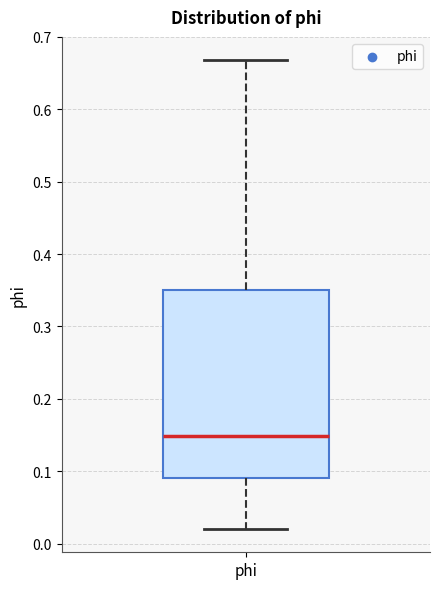

Transcribe this box plot: give where the median line is, the range the box spans, and where the two whiskers end, as read against the y-axis. The values are not printed on the chart, so give them approximately, as read against the axis.

median 0.15, box 0.09 to 0.35, whiskers 0.02 to 0.67